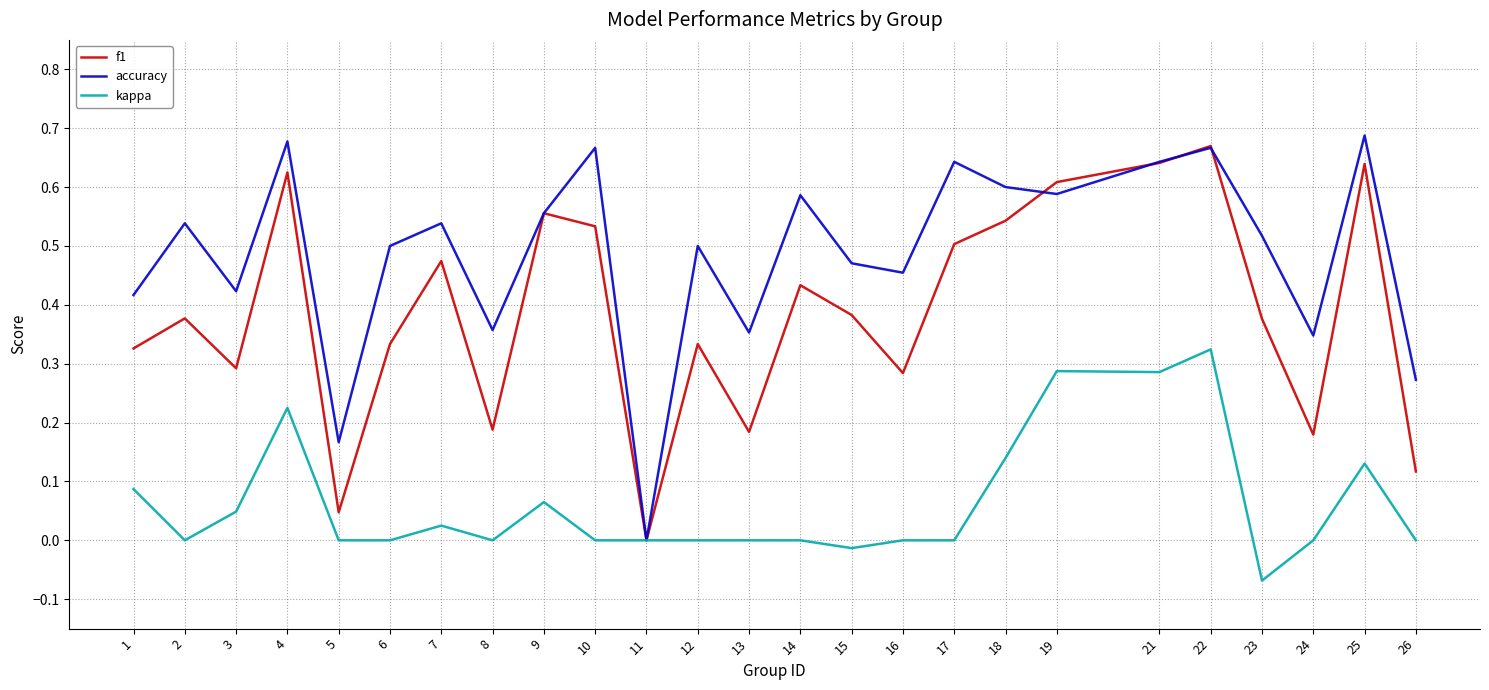

At which label does kappa reach its minimum?

23